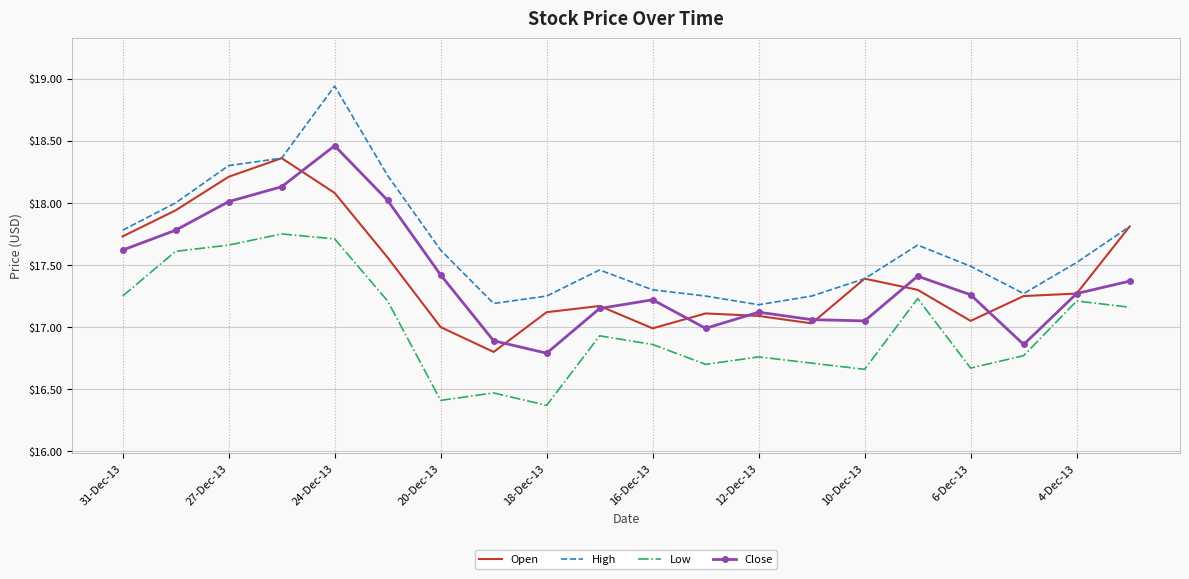

Rank the series by their maximum value, from lowest to highest.

Low, Open, Close, High